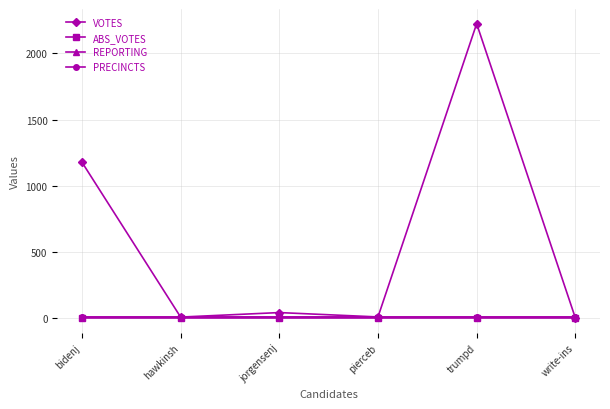

Reading right to left, transcribe all the data shown in this chart.

VOTES: write-ins=1	trumpd=2225	pierceb=8	jorgensenj=41	hawkinsh=7	bidenj=1178
ABS_VOTES: write-ins=0	trumpd=0	pierceb=0	jorgensenj=0	hawkinsh=0	bidenj=0
REPORTING: write-ins=11	trumpd=11	pierceb=11	jorgensenj=11	hawkinsh=11	bidenj=11
PRECINCTS: write-ins=11	trumpd=11	pierceb=11	jorgensenj=11	hawkinsh=11	bidenj=11